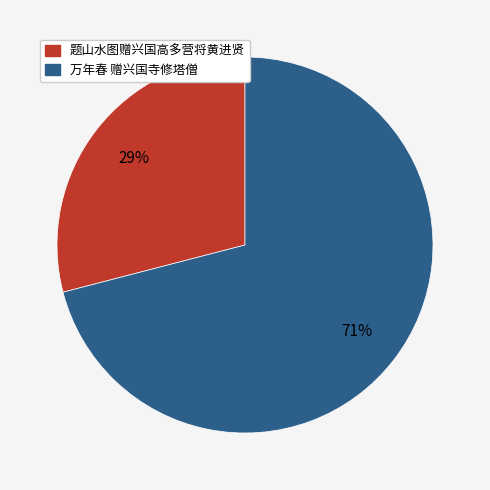

Do 题山水图赠兴国高多营将黄进贤 and 万年春 赠兴国寺修塔僧 together represent more than half of the pie?

Yes